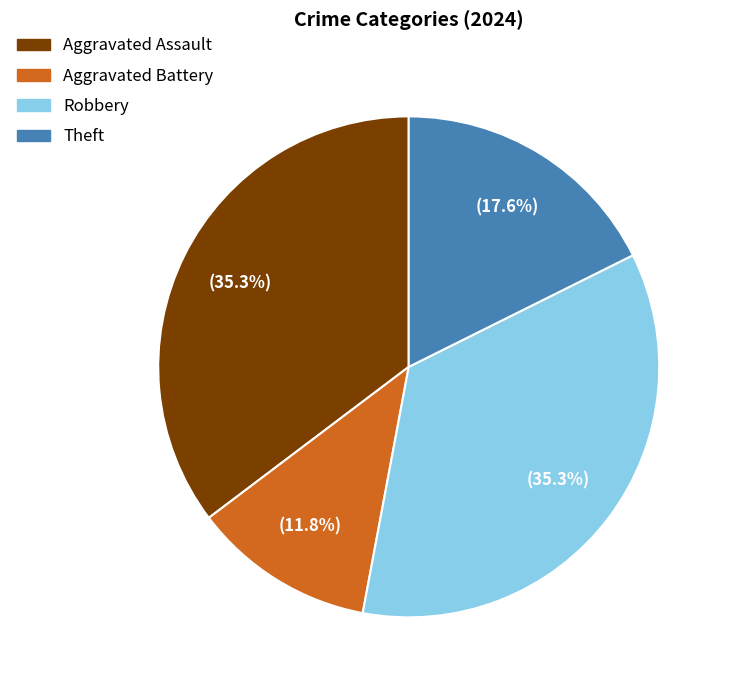

What percentage is the Theft slice, to the nearest percent?

18%